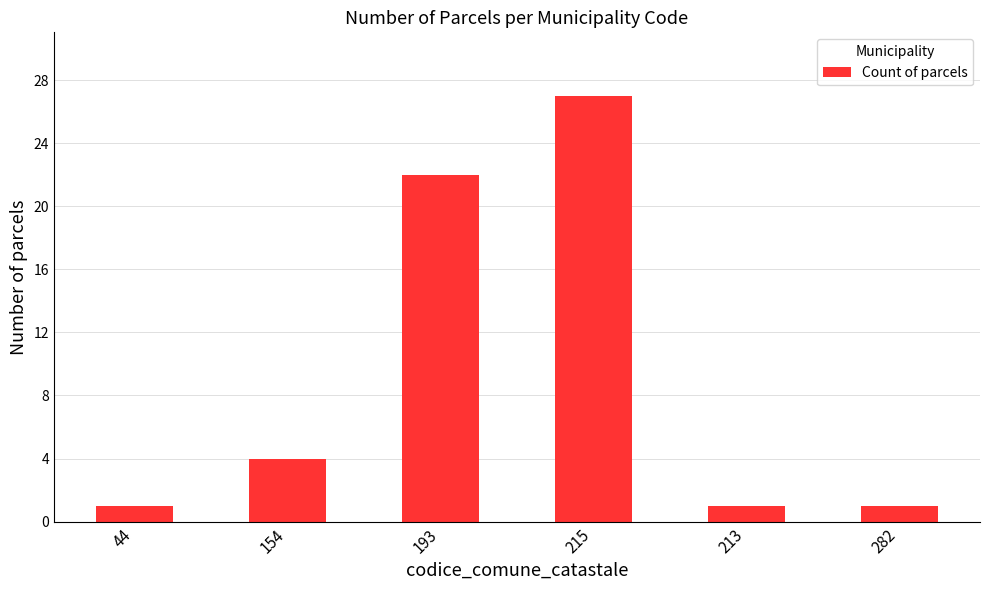

True or false: the data shows 4 at 154.

True